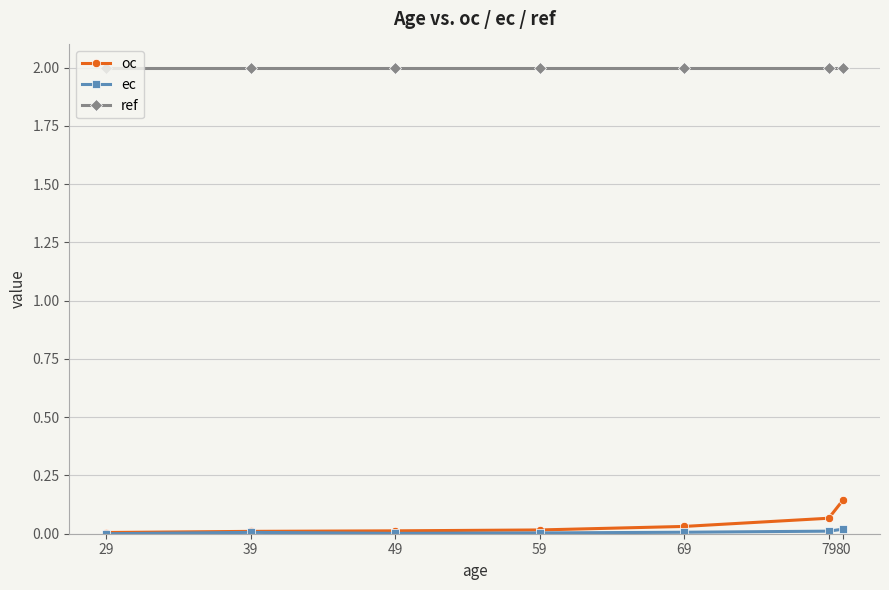

What is the value of the ref point at the 3rd from the left?

2.0